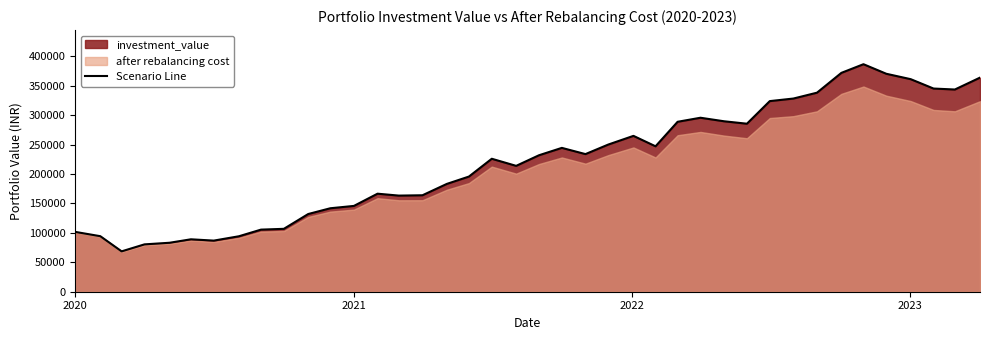

What is the lowest value of the Scenario Line series?

68598.0